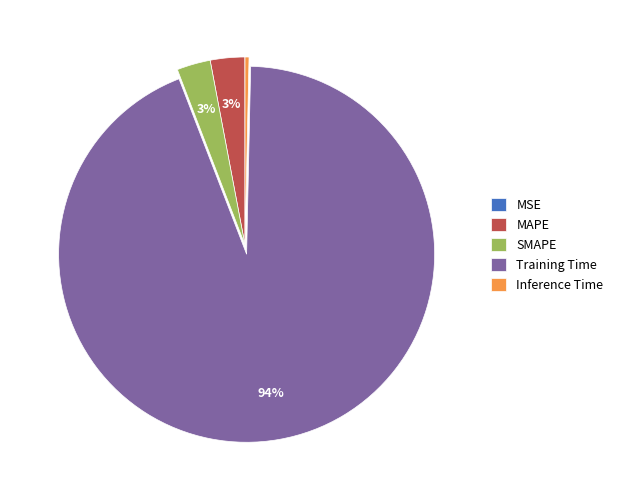

To the nearest percent, what is the combined percentage of Training Time and MAPE?

97%